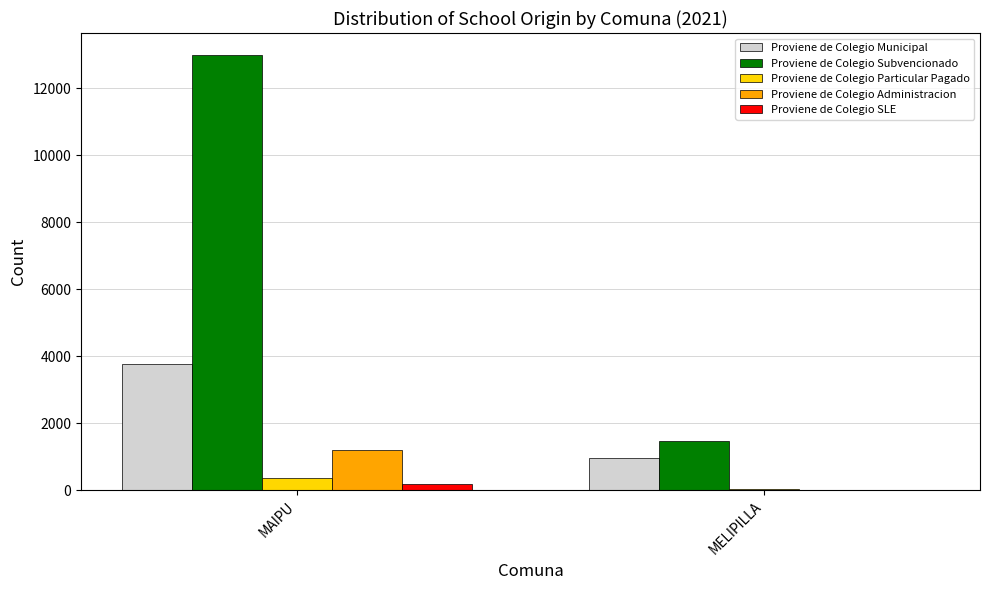

At which category is the sum across all series the highest?

MAIPU